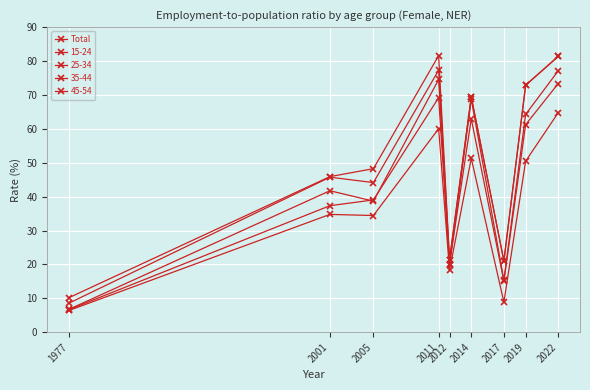

How many data points in Total are above 39?

5